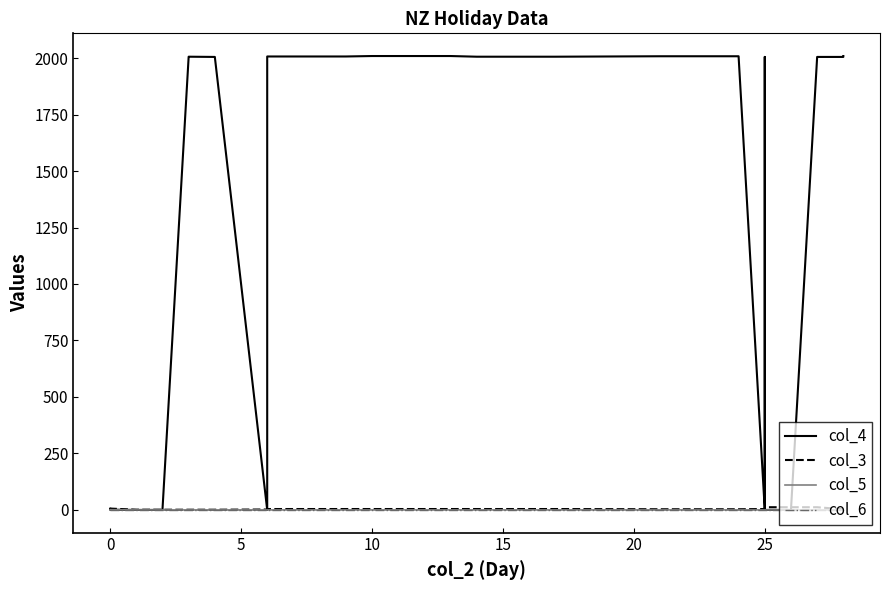

What is the sum of the col_4 values at 20 and 25?

4010